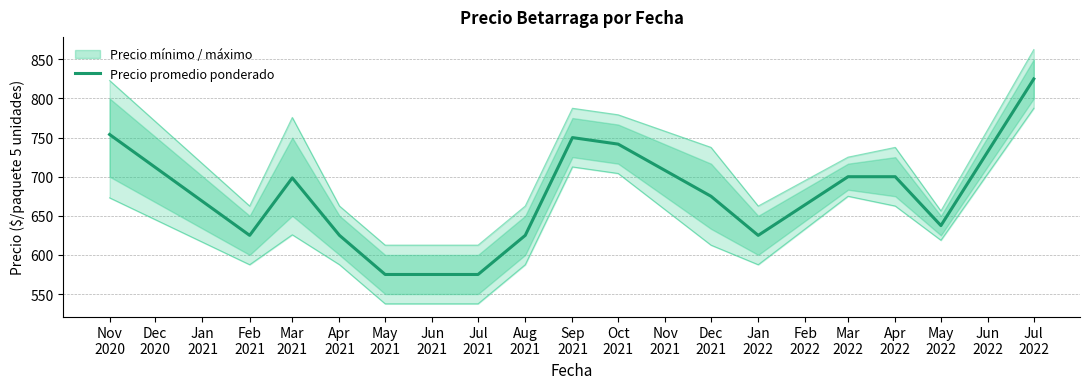

What is the minimum value for Precio promedio ponderado?

575.0